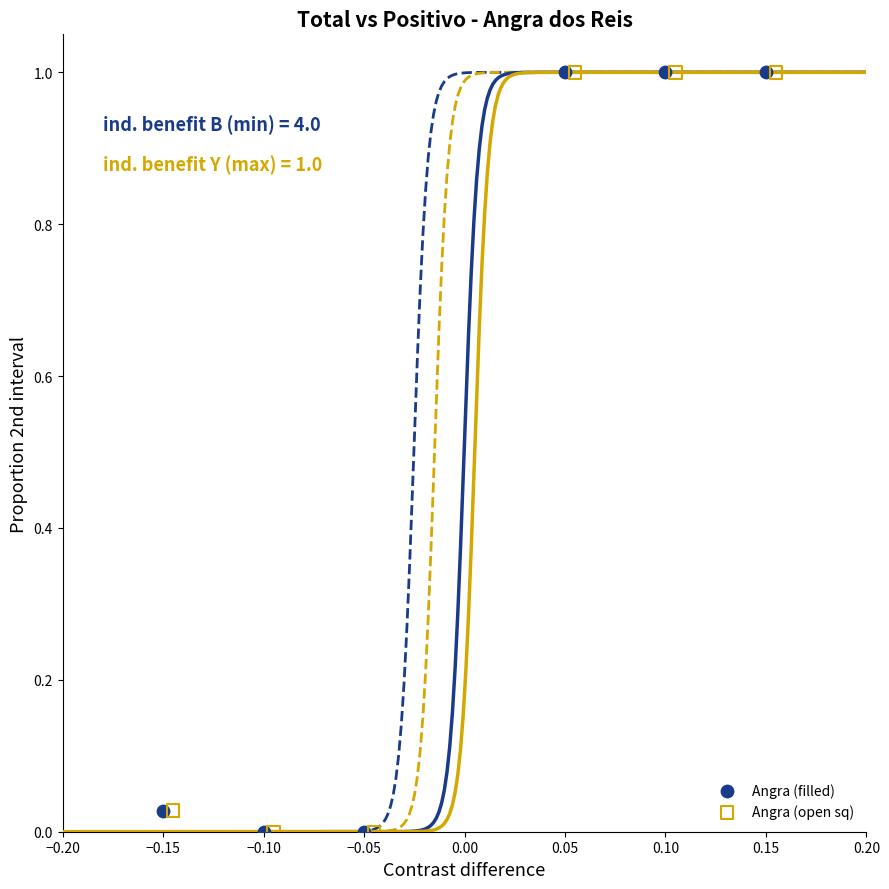

What are all the series names shown in the legend?

Angra (filled), Angra (open sq)